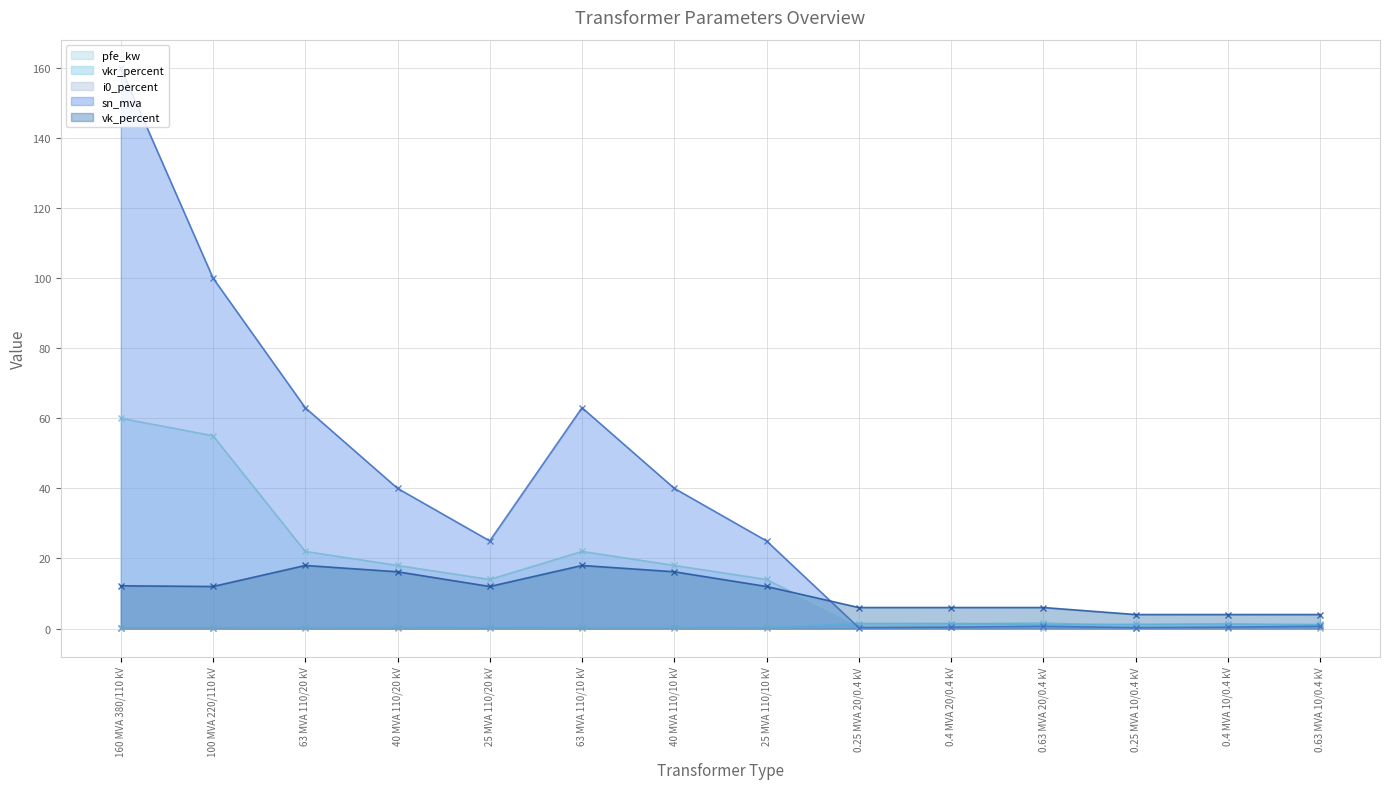

What is the total value across all series at 100 MVA 220/110 kV?

167.3